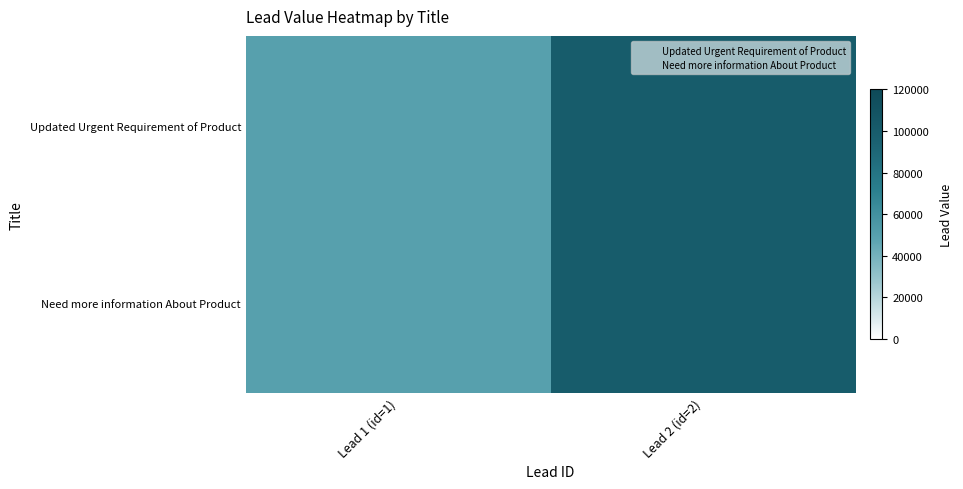

What is the minimum value shown in the chart?

50000